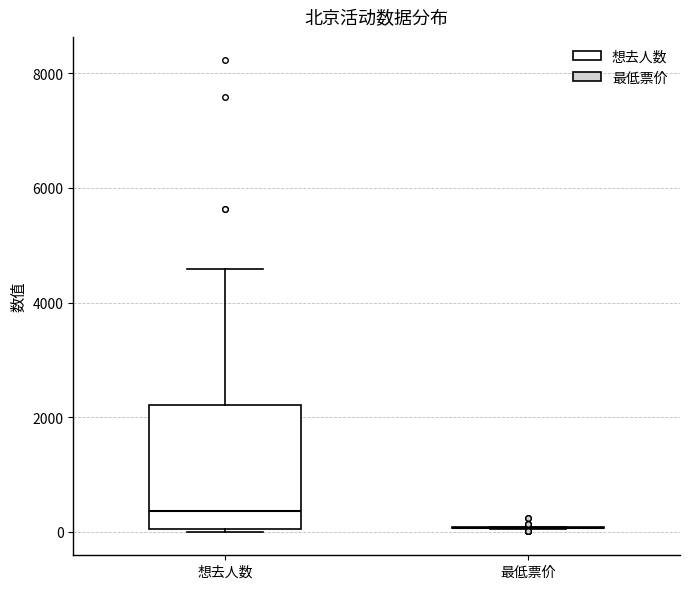

Reading left to right, transcribe this box plot: for each box, give where its median line is, the range the box spans, and where its two whiskers end, as read against the y-axis. The values are not printed on the chart, so give them approximately, as read against the axis.

想去人数: median 400, box 0 to 2200, whiskers 0 to 4600
最低票价: box collapsed to a line at 0, whiskers 0 to 0